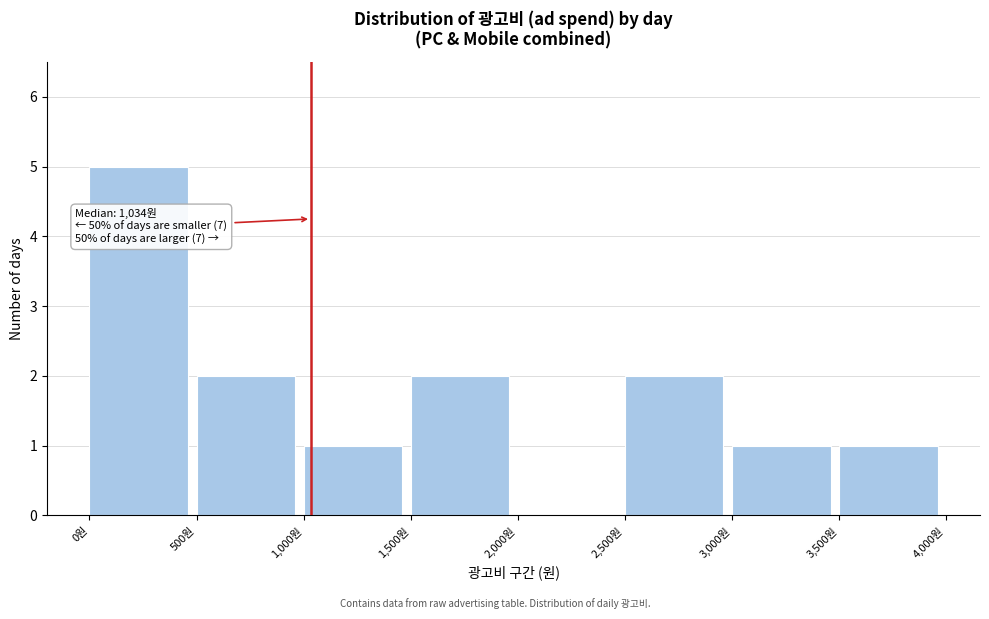

Over which range of the x-axis is the bar tallest?

0 to 500